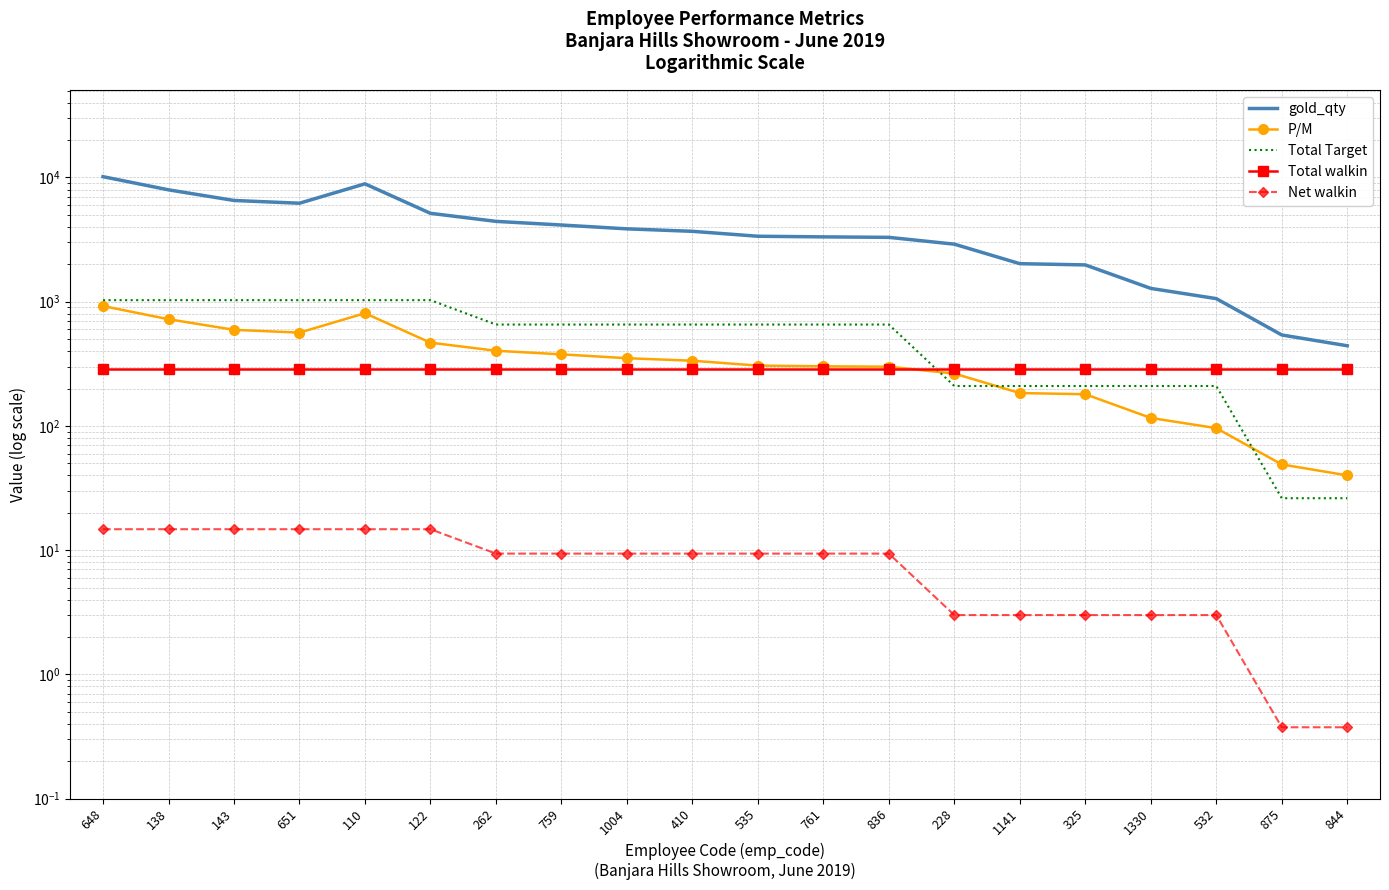

Rank the categories by Total Target value from highest to lowest.

648, 138, 143, 651, 110, 122, 262, 759, 1004, 410, 535, 761, 836, 228, 1141, 325, 1330, 532, 875, 844